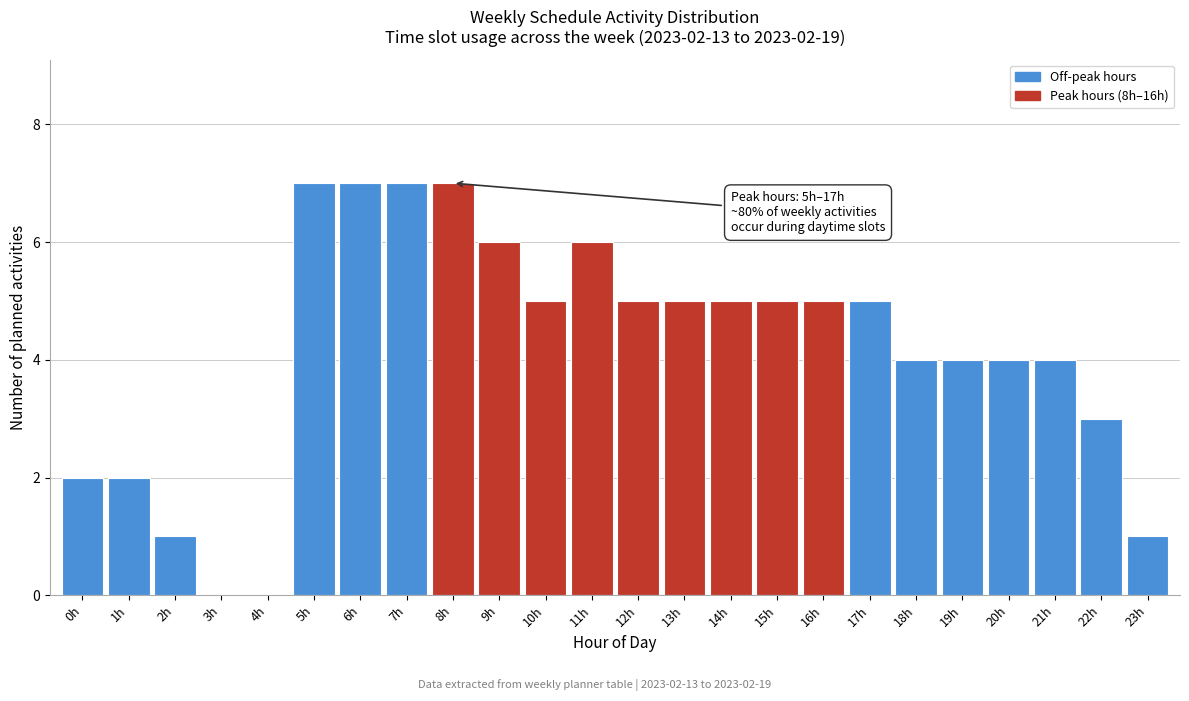

Reading left to right, list all the values displayed in this chart.

0h=2	1h=2	2h=1	3h=0	4h=0	5h=7	6h=7	7h=7	8h=7	9h=6	10h=5	11h=6	12h=5	13h=5	14h=5	15h=5	16h=5	17h=5	18h=4	19h=4	20h=4	21h=4	22h=3	23h=1